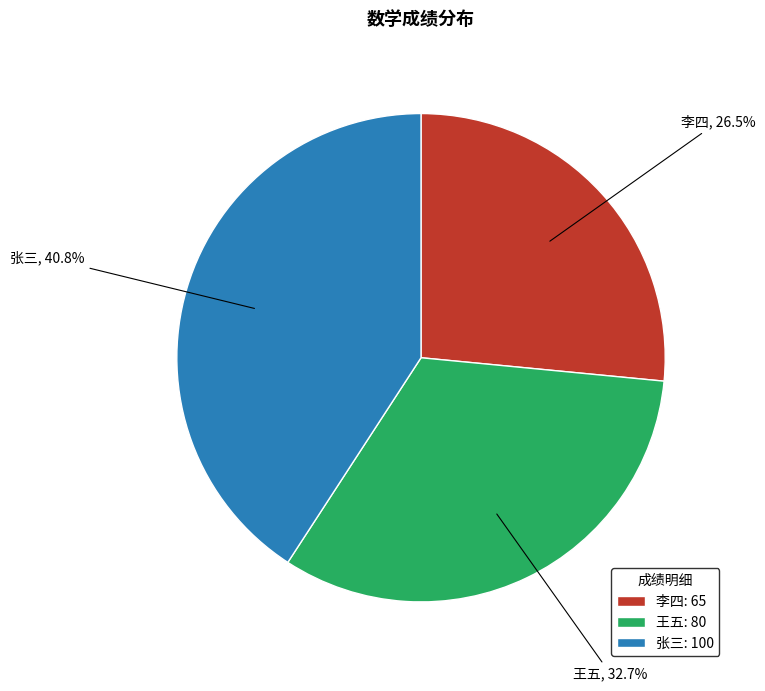

Between 张三 and 李四, which is larger?

张三